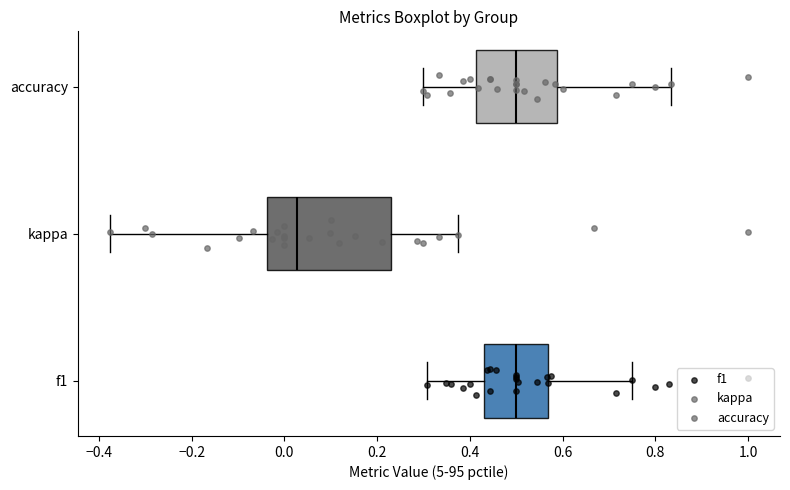

Reading bottom to top, read every box against the x-axis: the position of its median line, the range the box covers, and the ends of its whiskers. The values are not printed on the chart, so give them approximately, as read against the axis.

f1: median 0.50, box 0.44 to 0.56, whiskers 0.30 to 0.76
kappa: median 0.02, box -0.04 to 0.22, whiskers -0.38 to 0.38
accuracy: median 0.50, box 0.42 to 0.58, whiskers 0.30 to 0.84